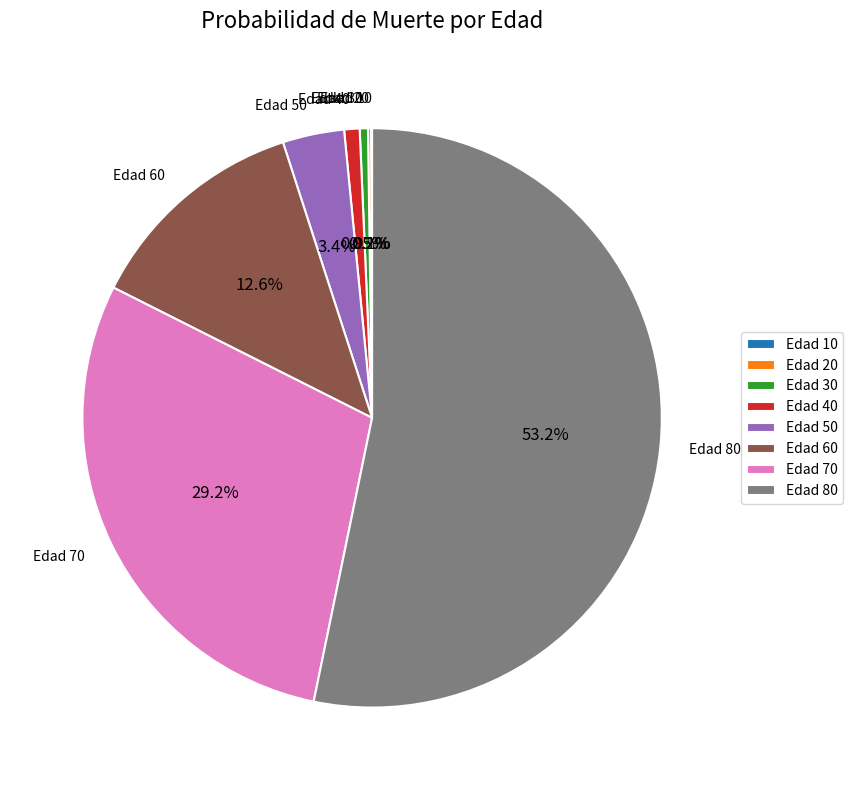

Is there a majority slice in this chart?

Yes